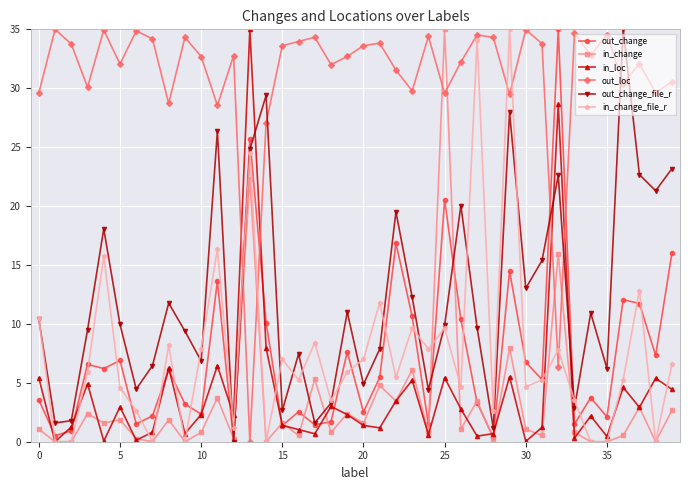

True or false: out_loc and out_change cross at least once.

True